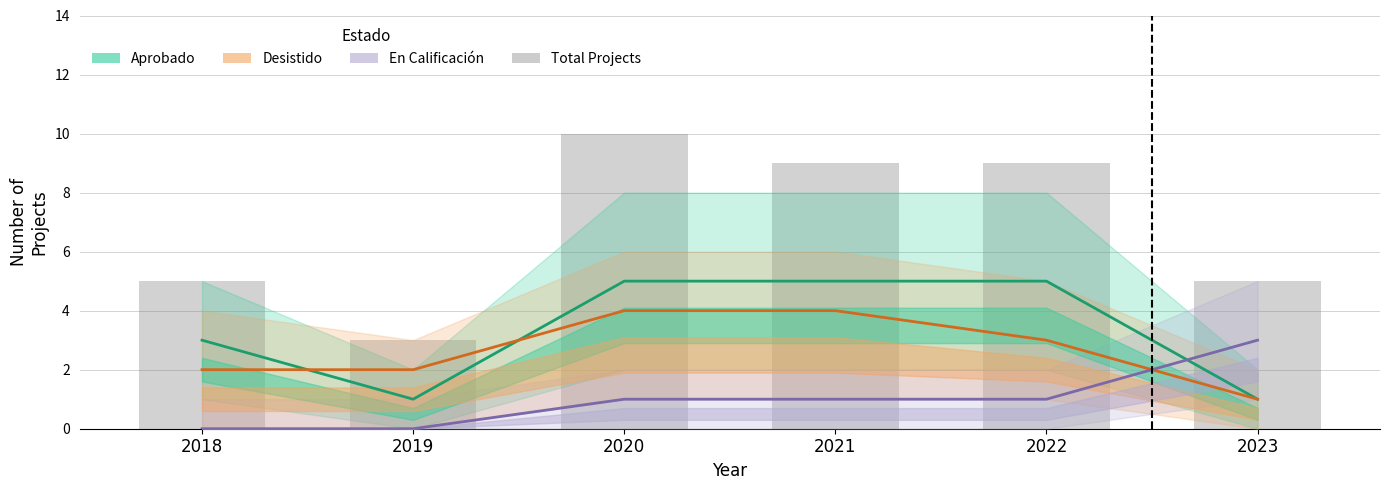

Which category has the lowest value in the Aprobado series?

2019